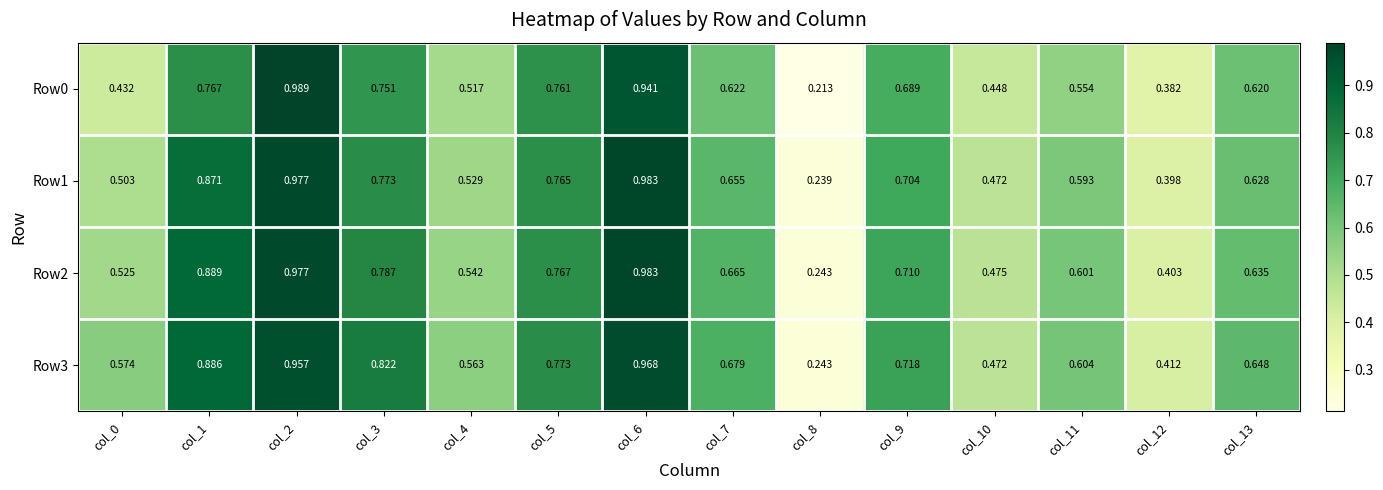

Is the value of Row3 at col_9 greater than the value of Row0 at col_10?

Yes